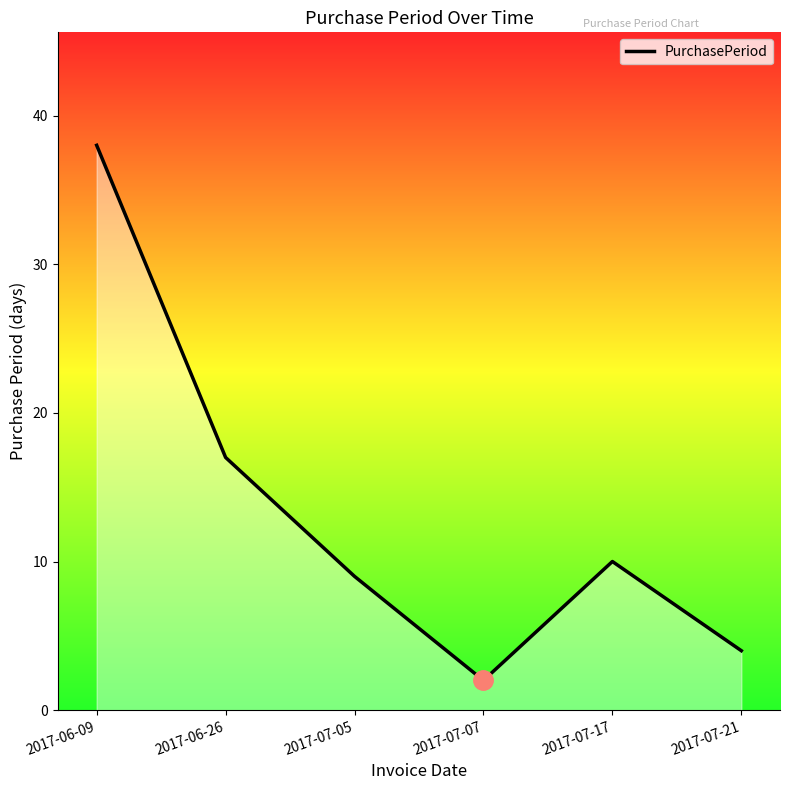

How many values are below 10?

3